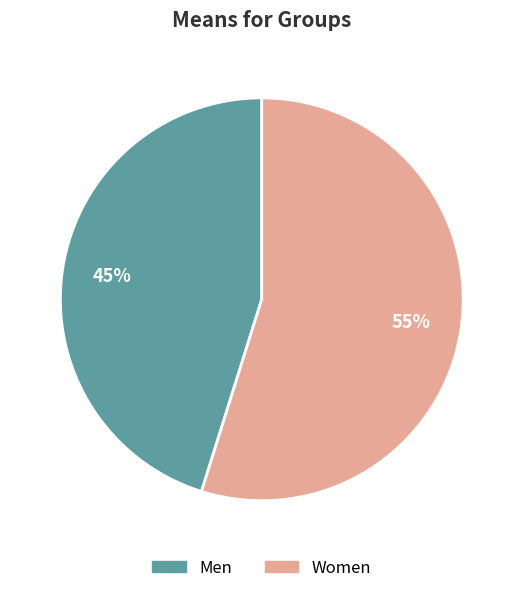

To the nearest percent, what is the combined percentage of Men and Women?

100%